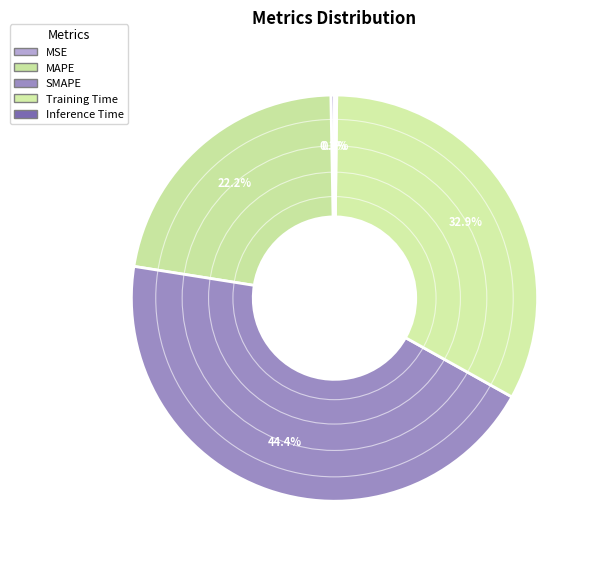

Count the number of slices in the pie.

5